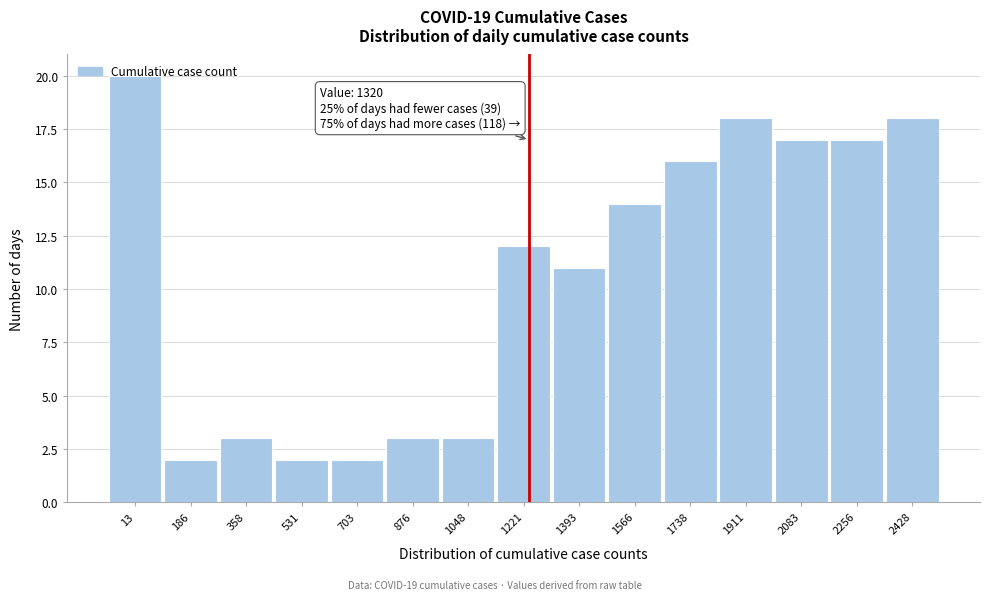

What is the value of the 6th bar from the left?

3